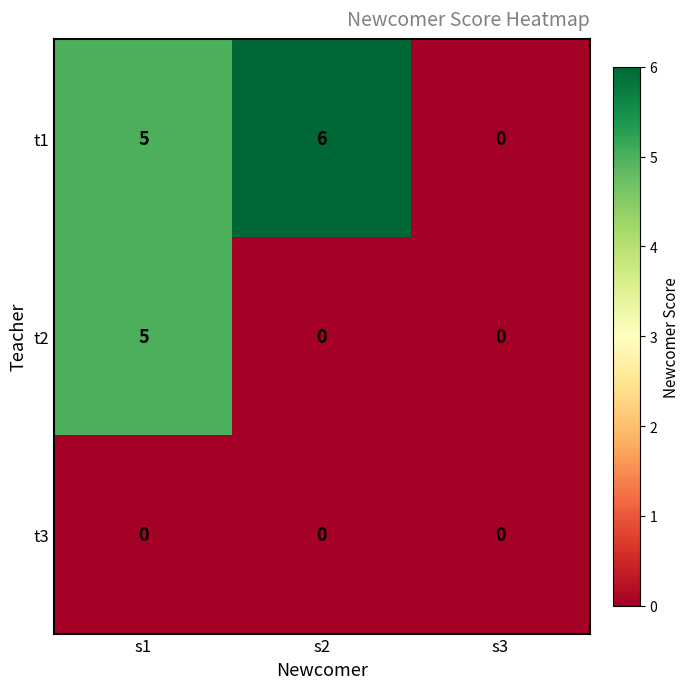

Reading right to left, what are all the values shown in this chart?

t1: s3=0	s2=6	s1=5
t2: s3=0	s2=0	s1=5
t3: s3=0	s2=0	s1=0